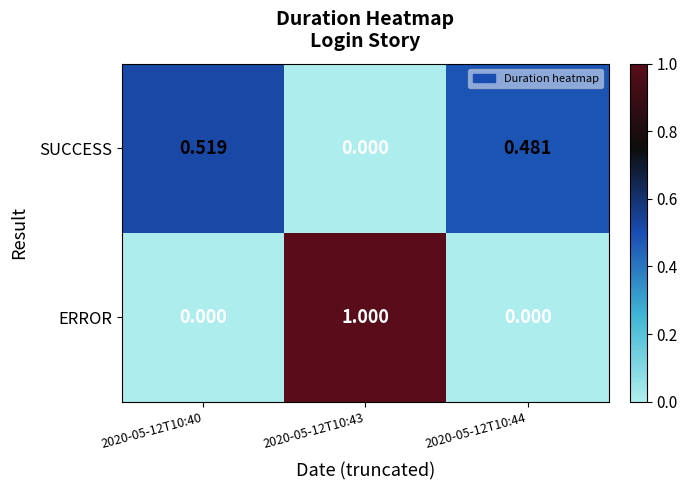

At which category is the sum across all series the highest?

2020-05-12T10:43